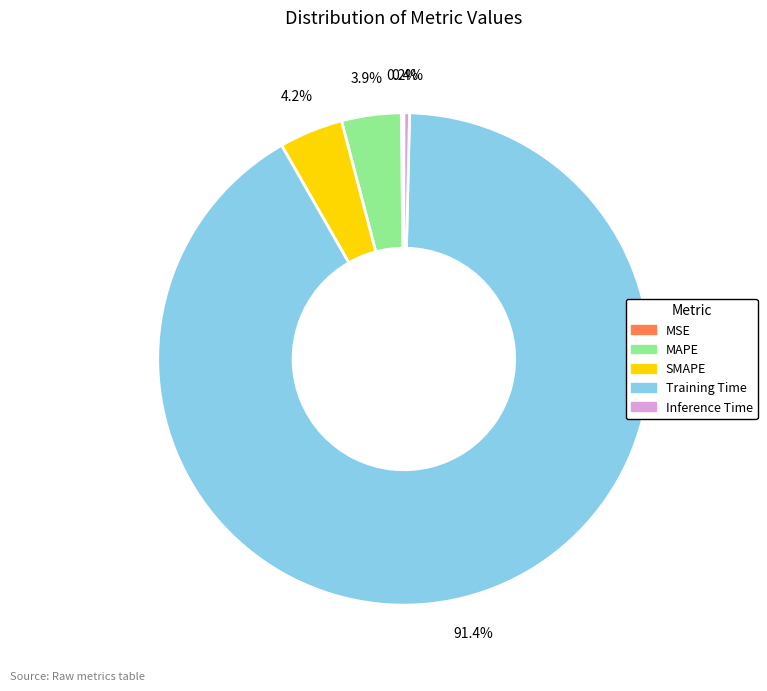

What is the majority slice?

Training Time